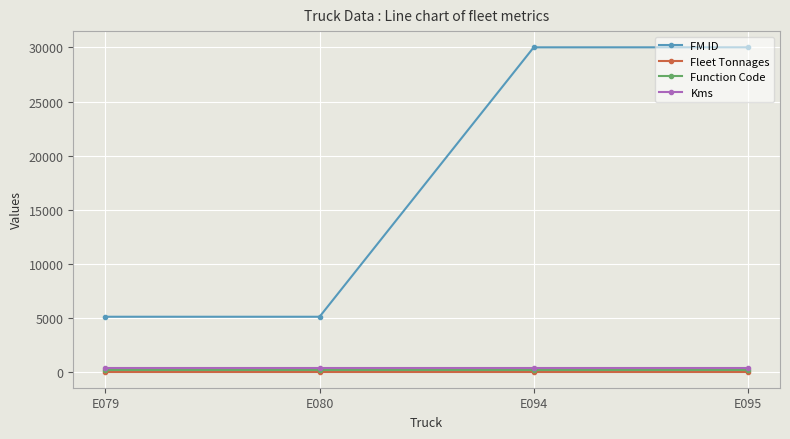

True or false: Kms has a value of 323 at E094.

True